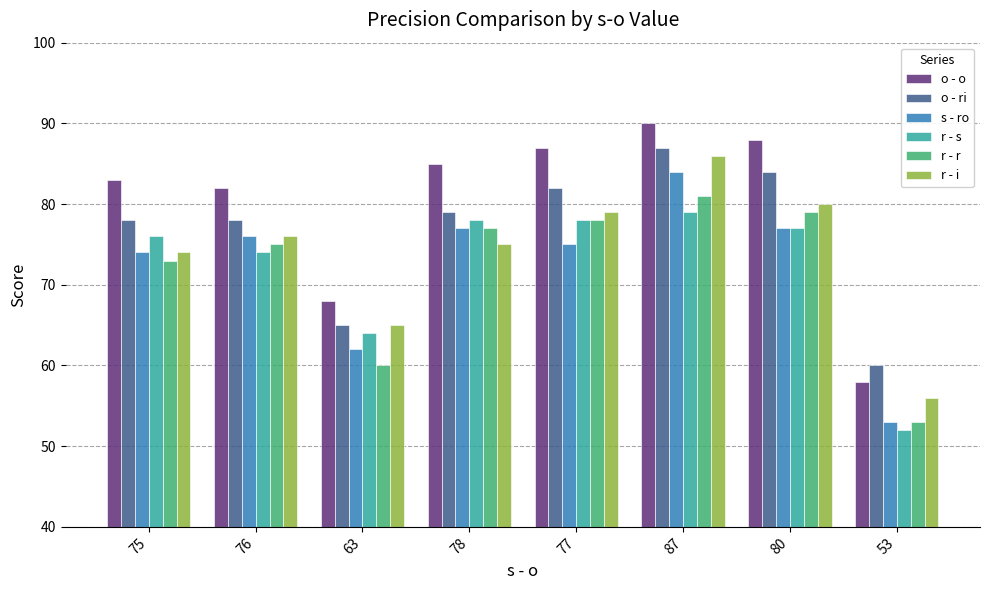

Count the number of categories in the chart.

8